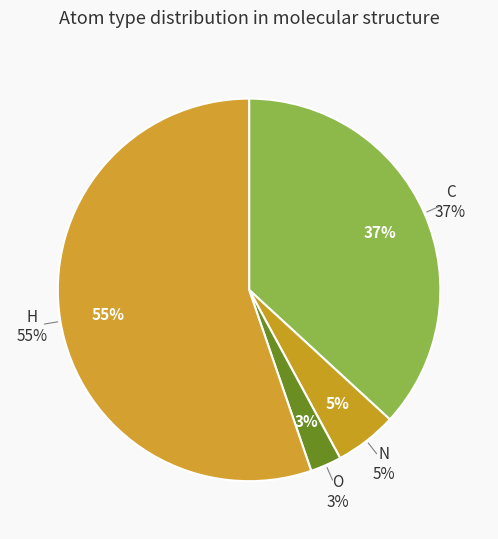

Combined, what portion of the pie is H and N?

60.5%